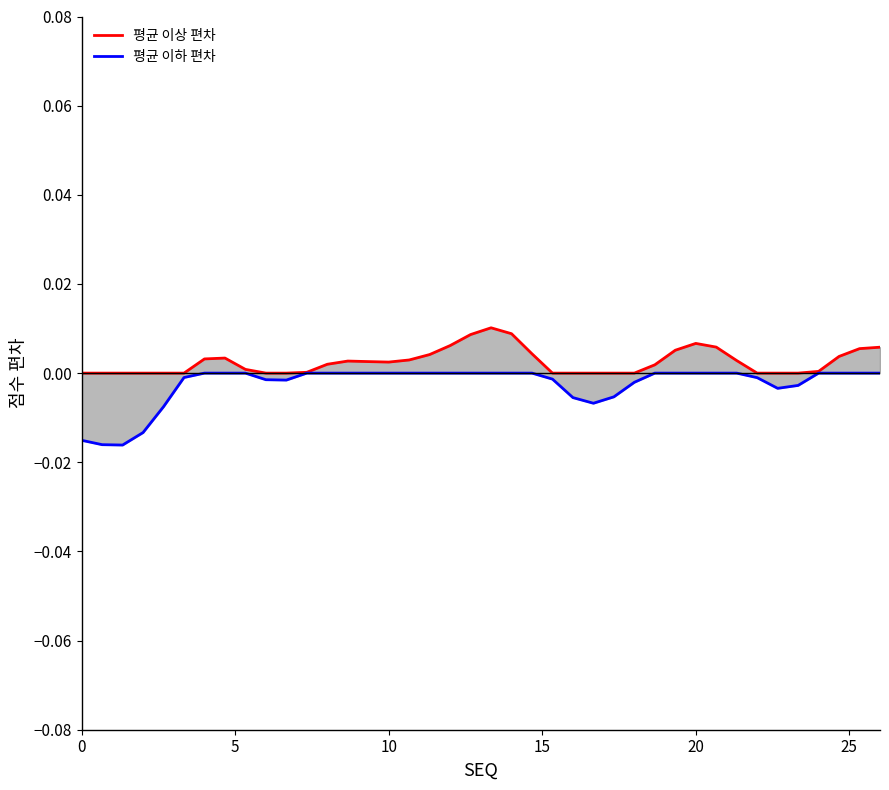

The value of 평균 이하 편차 at 37 is -0.0. True or false?

False